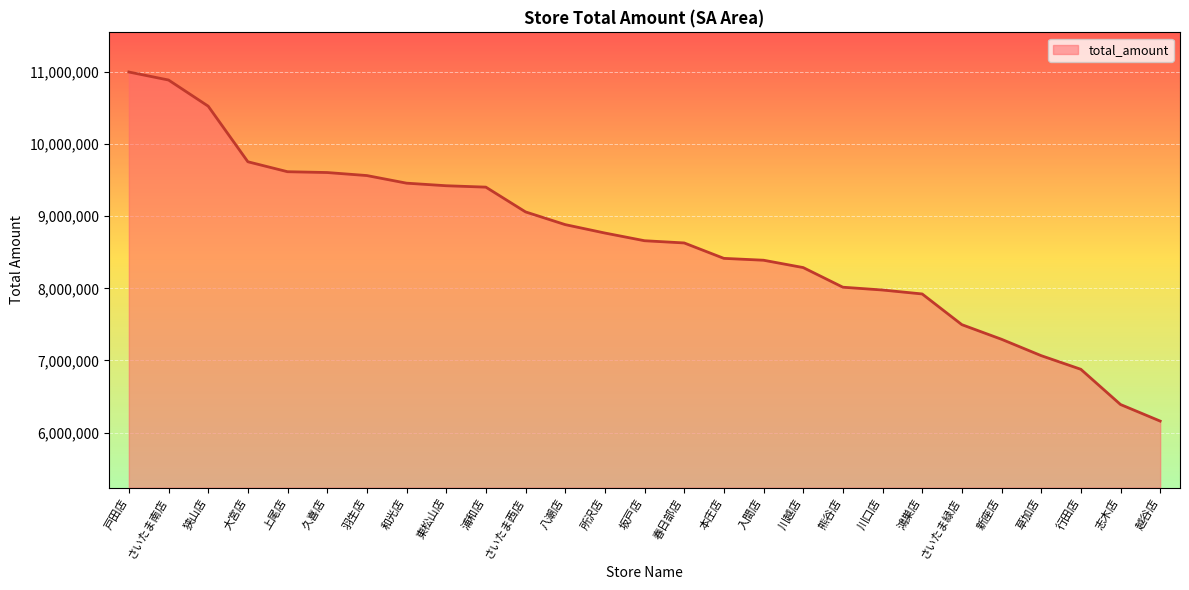

Is it true that the value at さいたま緑店 is 7496594?

True